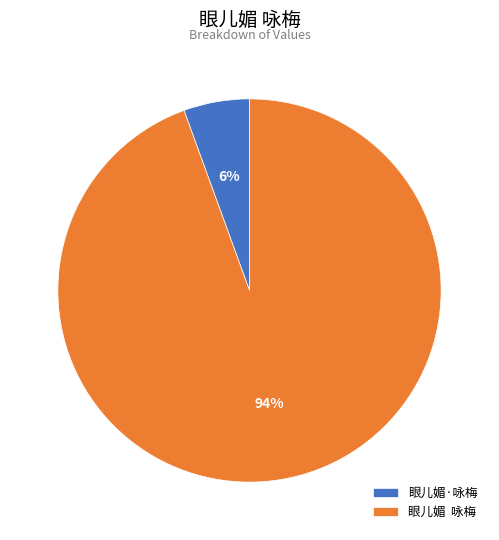

Rank the categories by value from highest to lowest.

眼儿媚 咏梅, 眼儿媚·咏梅